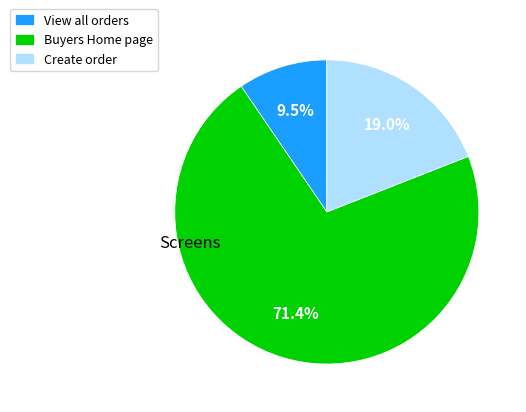

To the nearest percent, what is the difference between the largest and smallest slice percentages?

62%